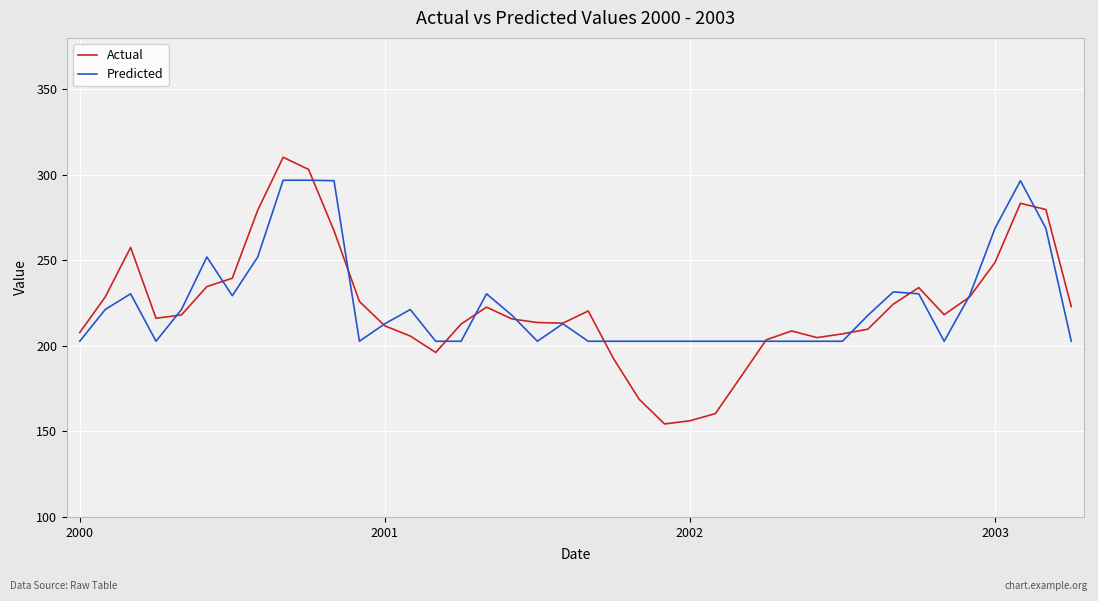

What is the sum of all Predicted values?

8985.7